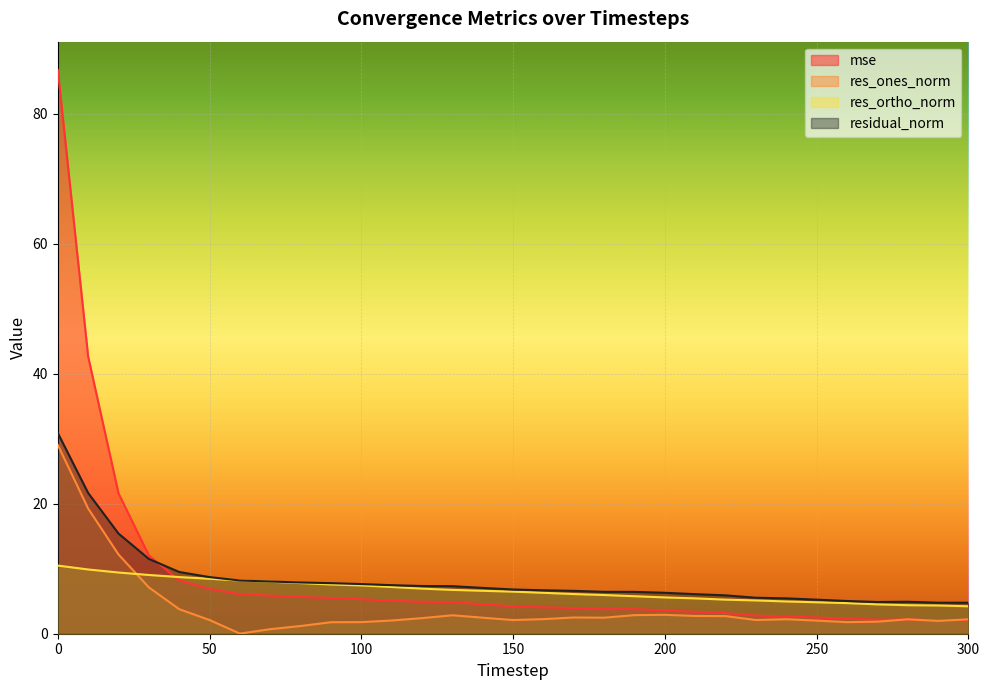

True or false: mse and residual_norm cross at least once.

True